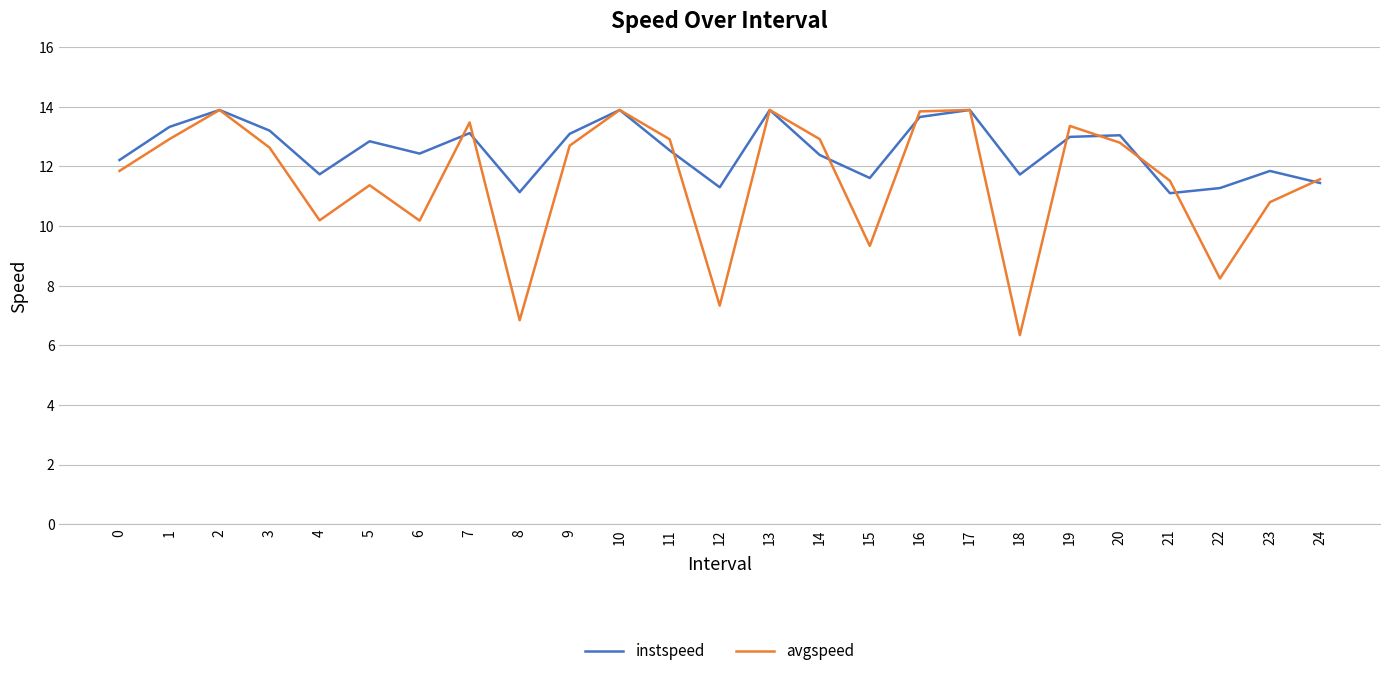

Rank the series by their average value, from lowest to highest.

avgspeed, instspeed